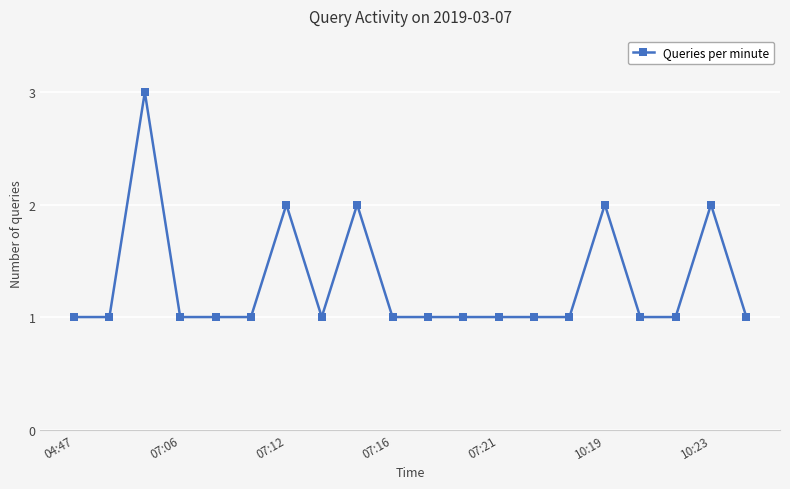

What is the value of the 6th point from the left?

1